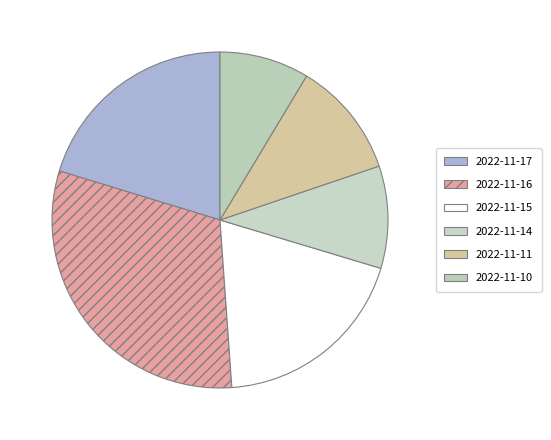

Count the number of slices in the pie.

6